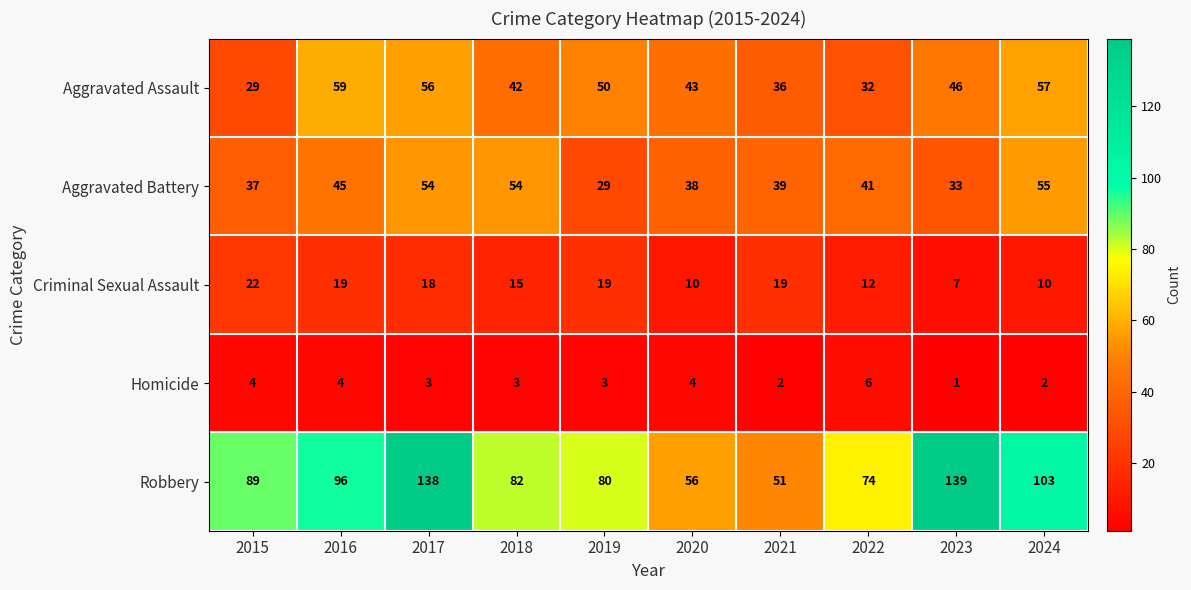

Which series has the largest total across all categories?

Robbery